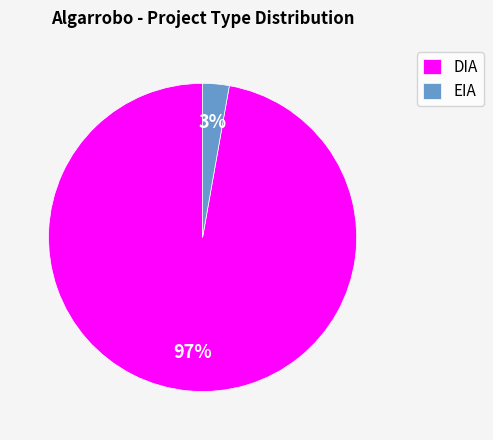

Which has a higher value, DIA or EIA?

DIA